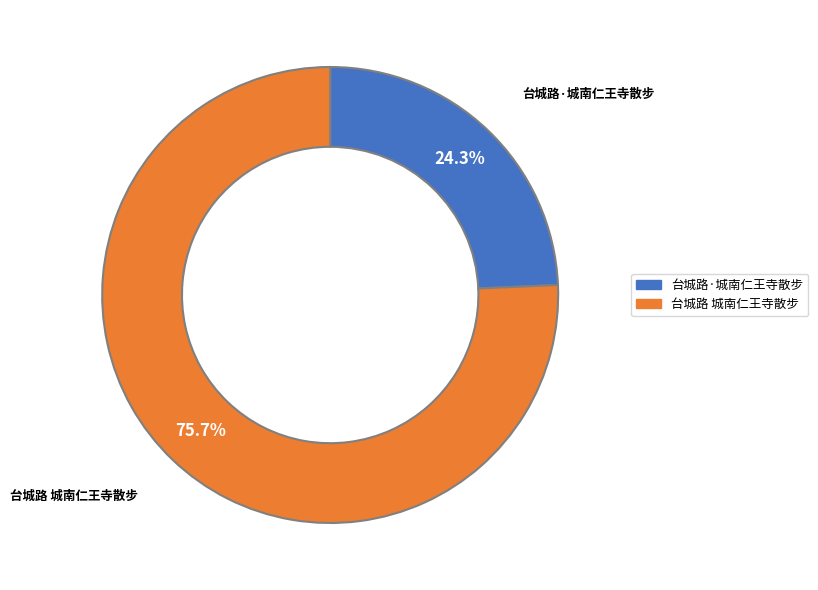

How many segments does this pie chart have?

2